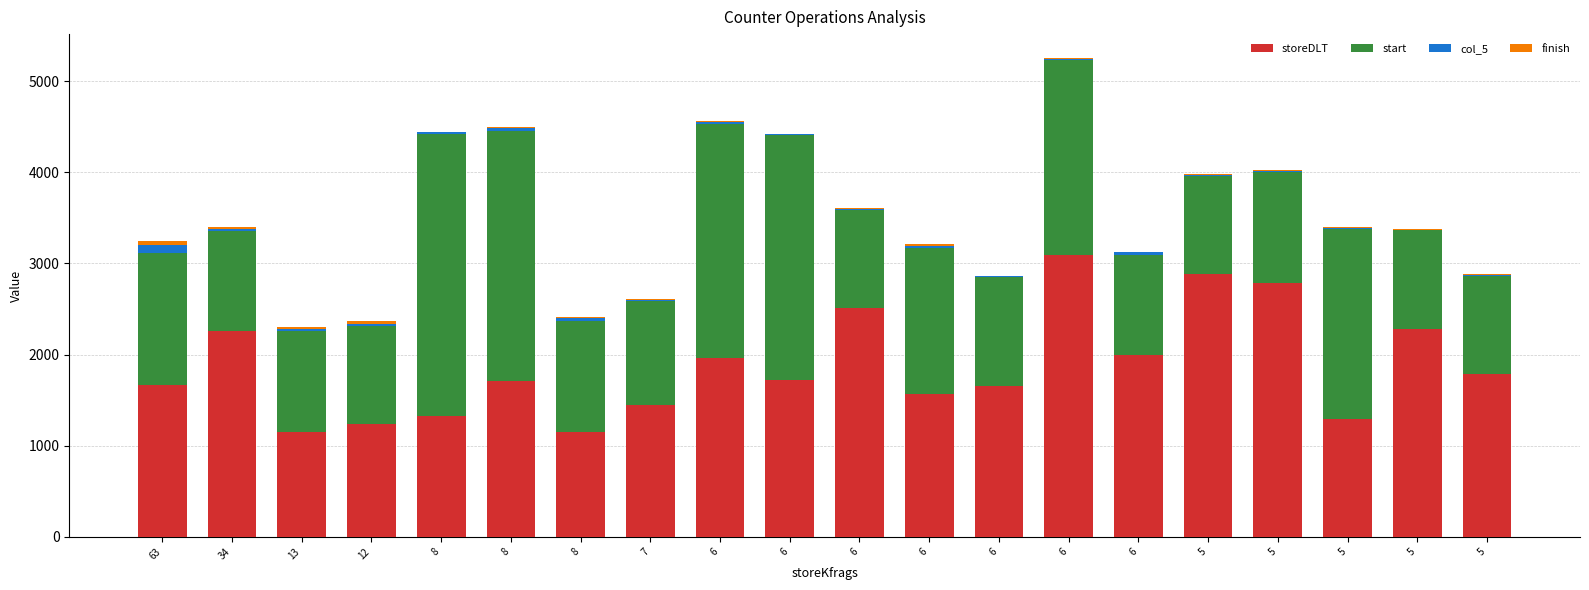

What is the total value across all series at 6?

4562